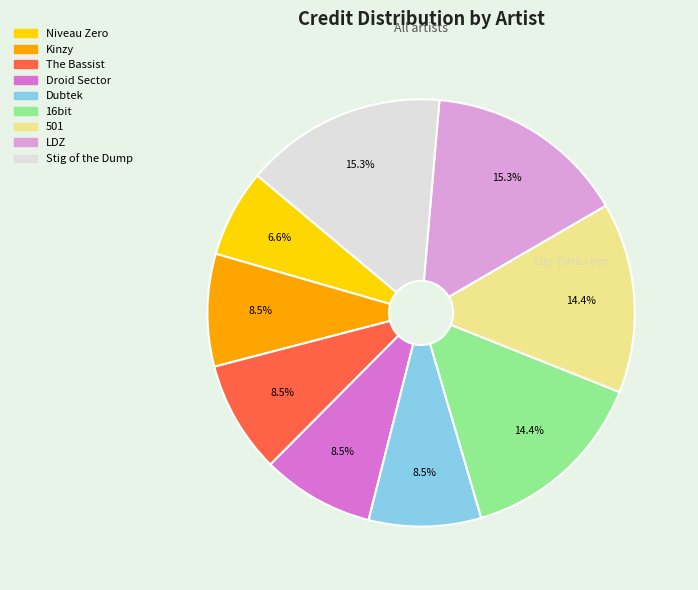

To the nearest percent, what portion does Niveau Zero represent?

7%